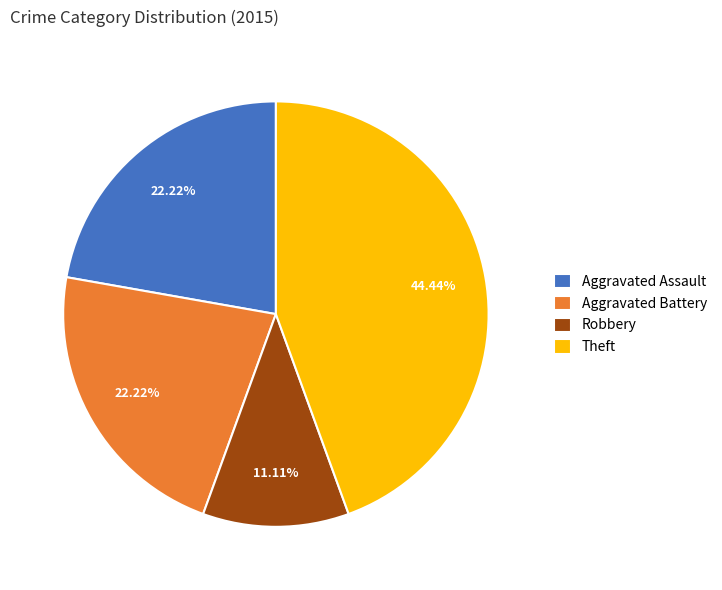

How many segments does this pie chart have?

4